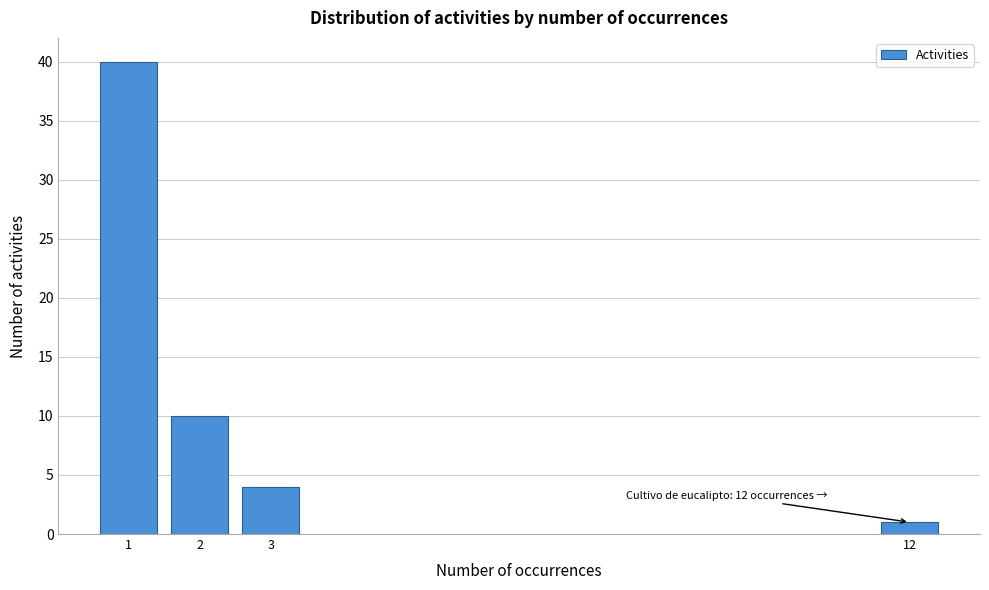

Reading right to left, list all the values displayed in this chart.

1	4	10	40